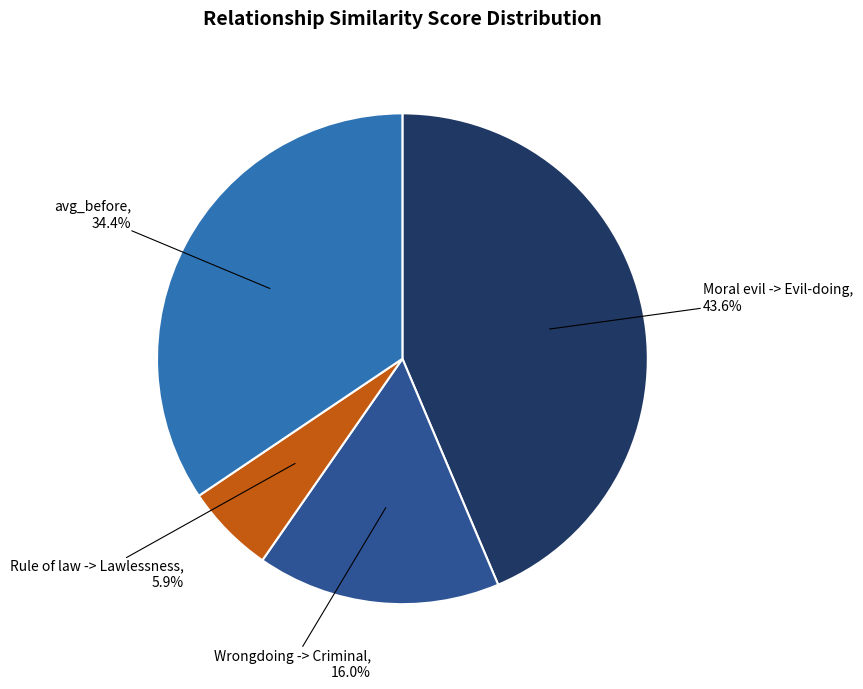

To the nearest percent, what is the difference between the largest and smallest slice percentages?

38%